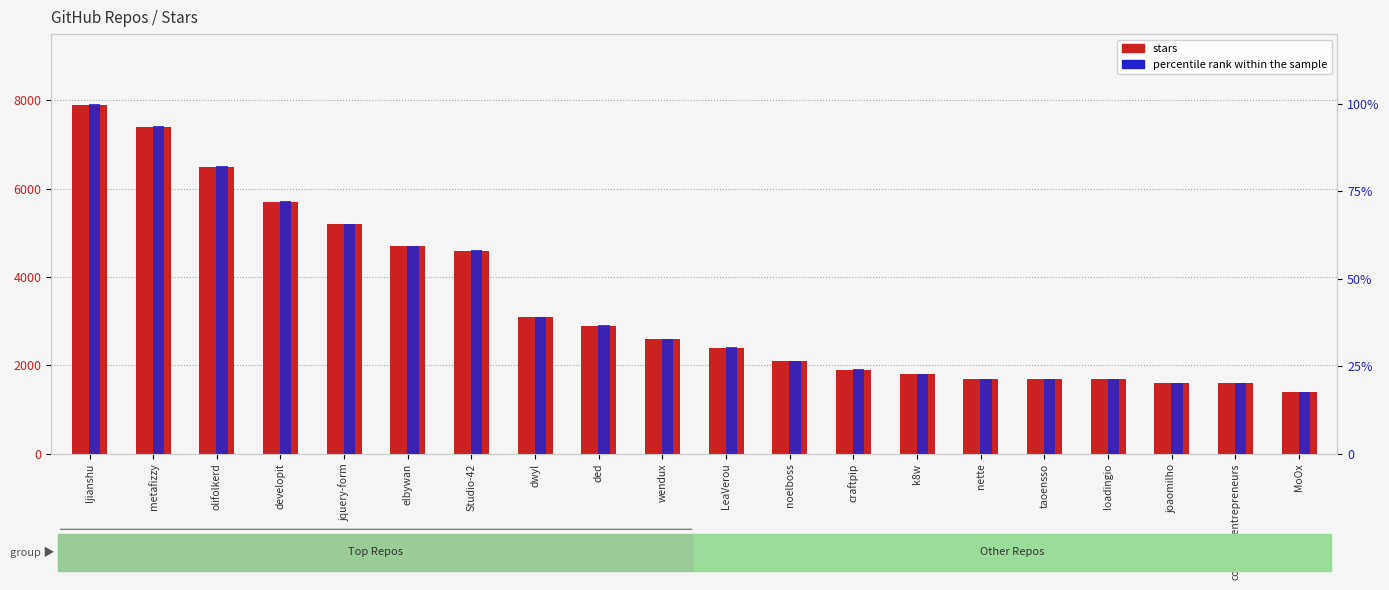

Reading right to left, list all the values displayed in this chart.

stars: 1400.0	1600.0	1600.0	1700.0	1700.0	1700.0	1800.0	1900.0	2100.0	2400.0	2600.0	2900.0	3100.0	4600.0	4700.0	5200.0	5700.0	6500.0	7400.0	7900.0
percentile rank within the sample: 17.7	20.3	20.3	21.5	21.5	21.5	22.8	24.1	26.6	30.4	32.9	36.7	39.2	58.2	59.5	65.8	72.2	82.3	93.7	100.0